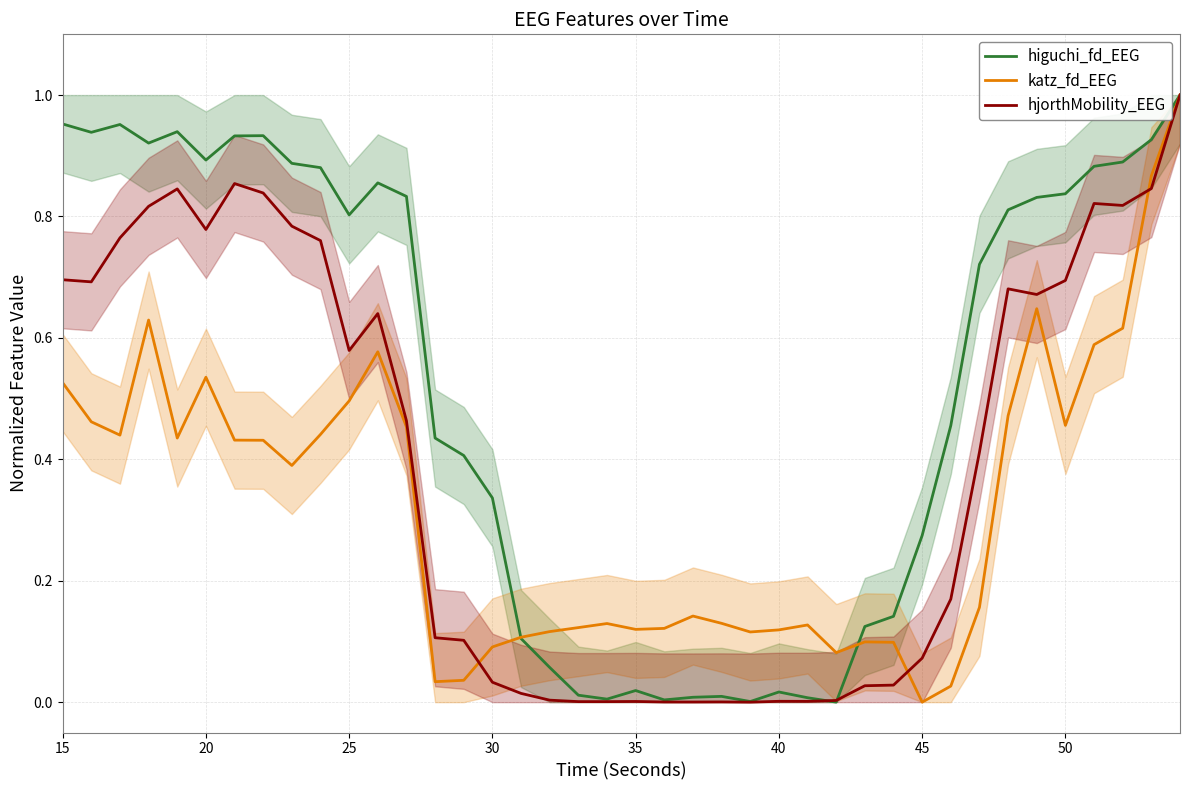

Is it true that hjorthMobility_EEG equals 0.0 at 45?

False